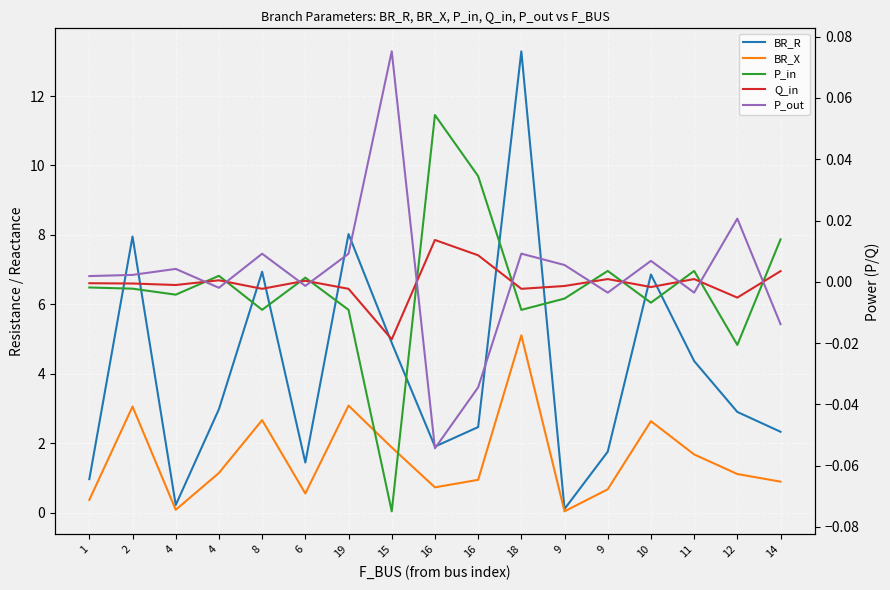

The value of P_in at 12 is -0.0. True or false?

False